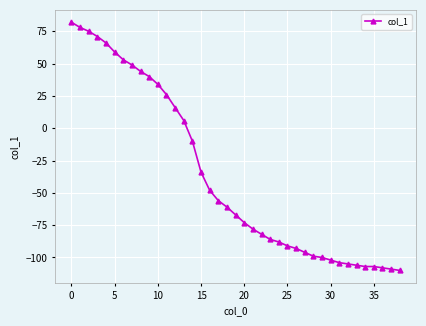

What is the greatest value displayed?

82